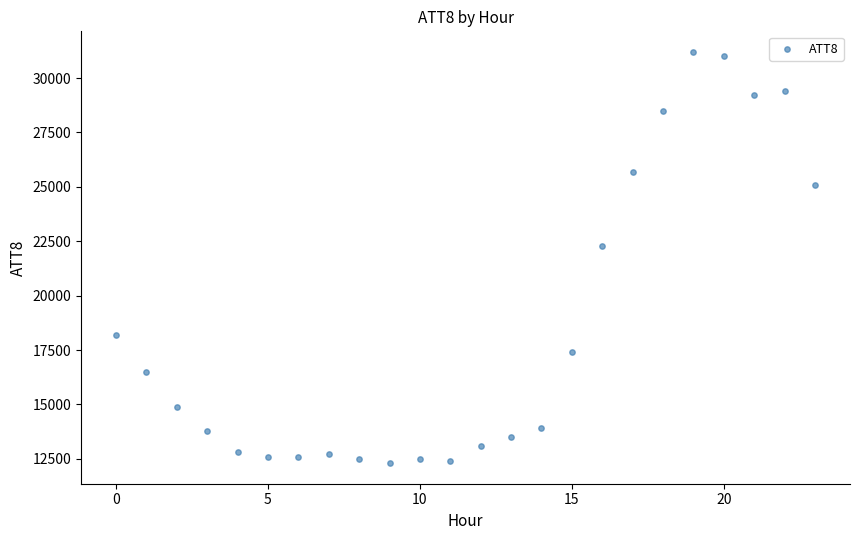

What is the range of Y values (max minus min)?

18900